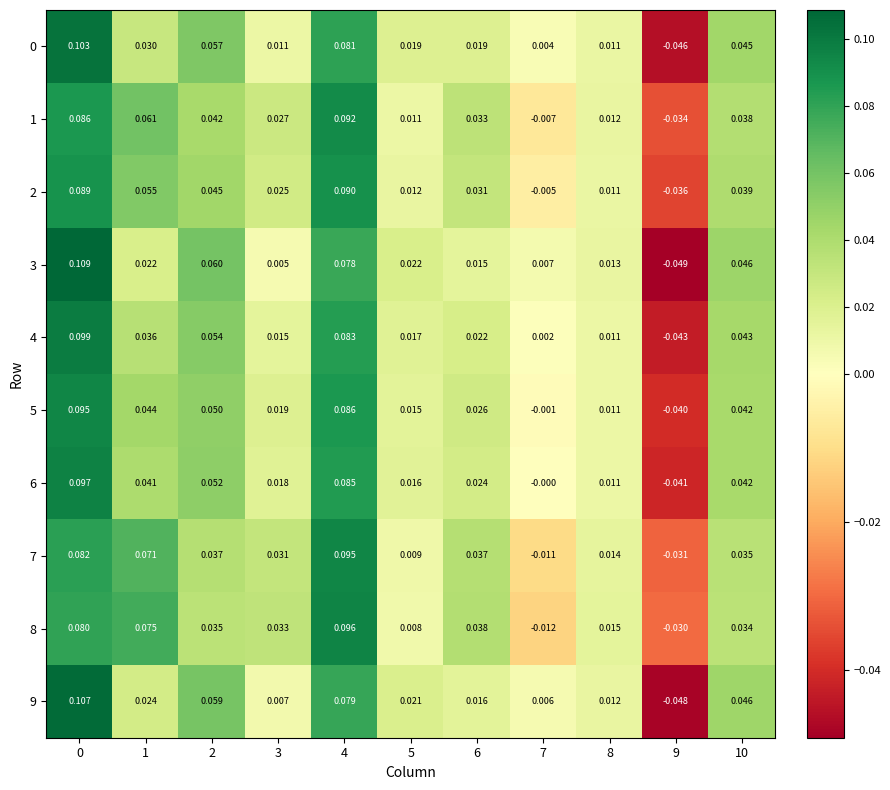

Count the number of data series in this chart.

10